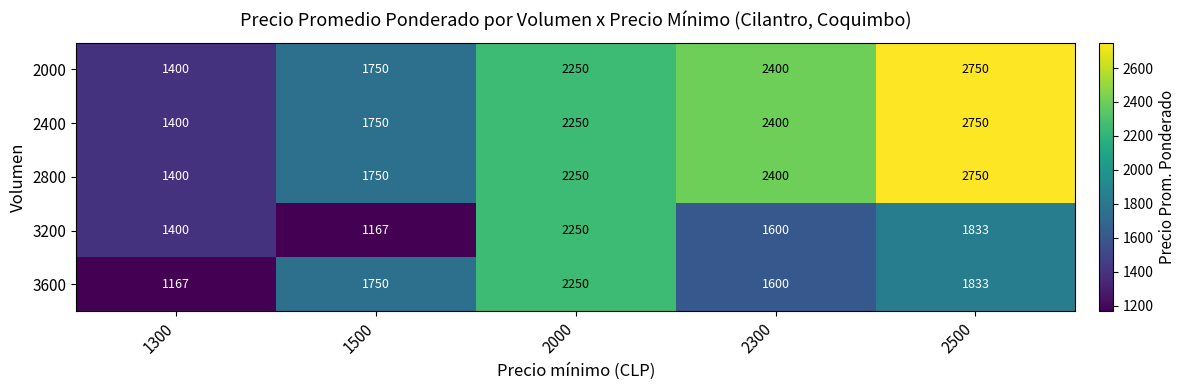

Is the value of 3200 at 1300 greater than the value of 2400 at 1500?

No